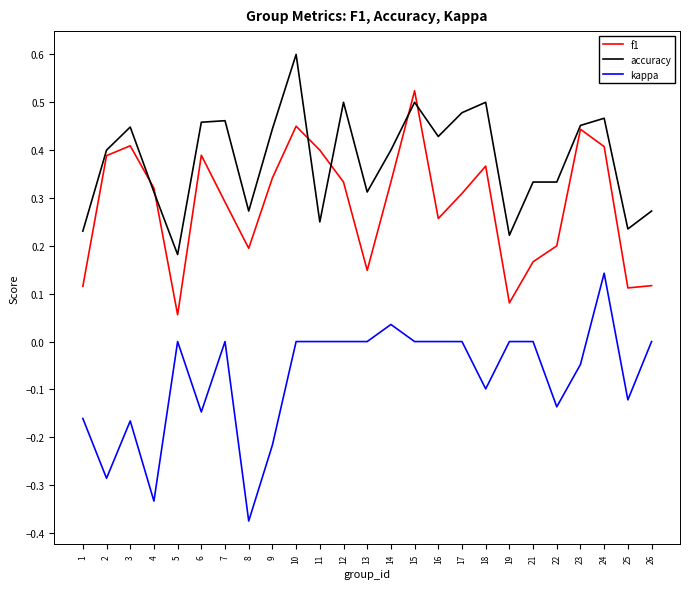

How many accuracy values are between 0 and 1?

25